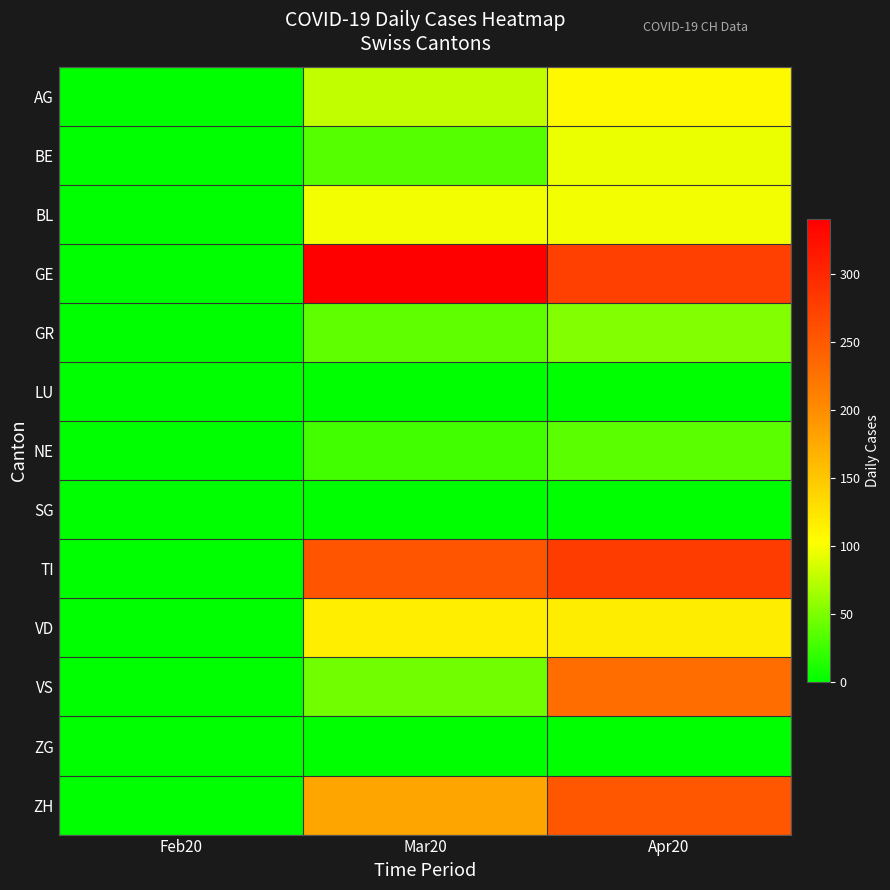

Reading left to right, transcribe all the data shown in this chart.

AG: Feb20=0	Mar20=78	Apr20=107
BE: Feb20=0	Mar20=35	Apr20=95
BL: Feb20=0	Mar20=98	Apr20=98
GE: Feb20=0	Mar20=340	Apr20=276
GR: Feb20=0	Mar20=39	Apr20=52
LU: Feb20=0	Mar20=0	Apr20=0
NE: Feb20=0	Mar20=27	Apr20=37
SG: Feb20=0	Mar20=0	Apr20=0
TI: Feb20=0	Mar20=256	Apr20=279
VD: Feb20=0	Mar20=116	Apr20=118
VS: Feb20=0	Mar20=46	Apr20=230
ZG: Feb20=0	Mar20=0	Apr20=0
ZH: Feb20=0	Mar20=179	Apr20=253